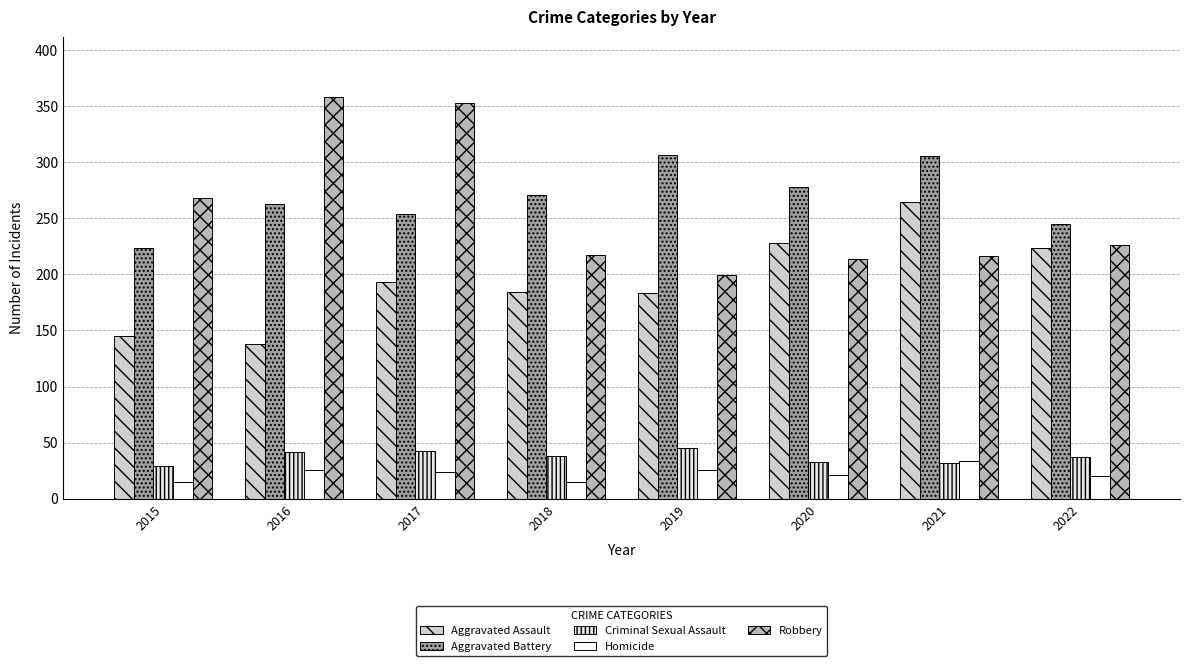

Where does the Robbery series first go above 226?

2015